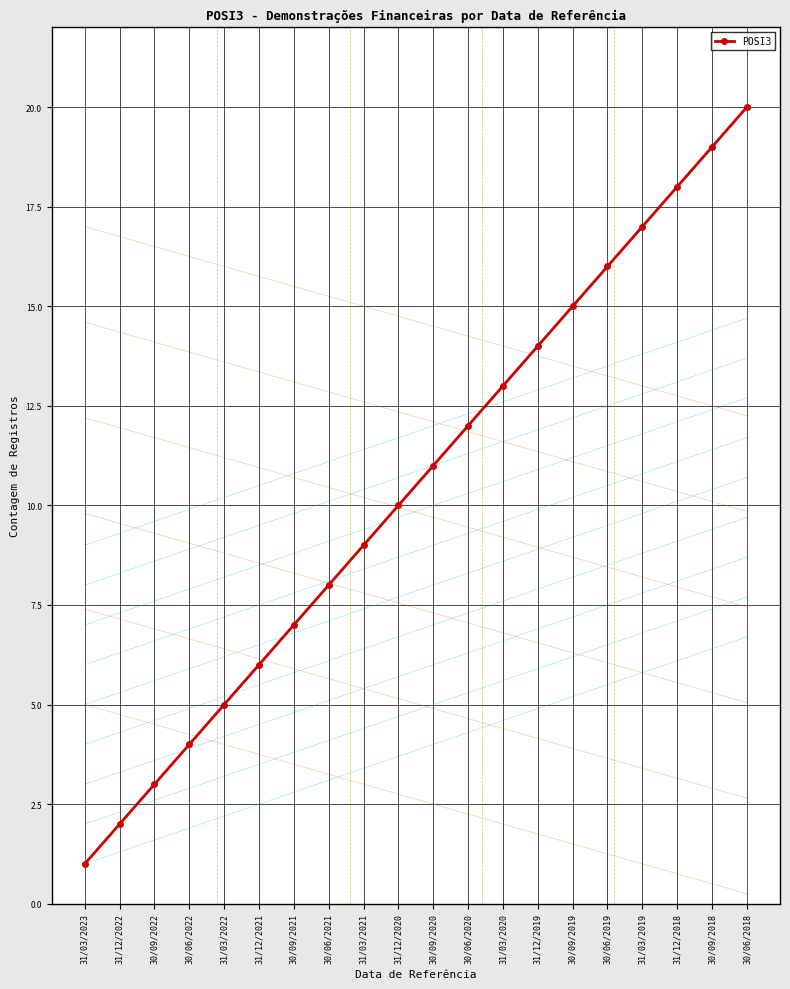

The value at 31/03/2021 is 9. True or false?

True